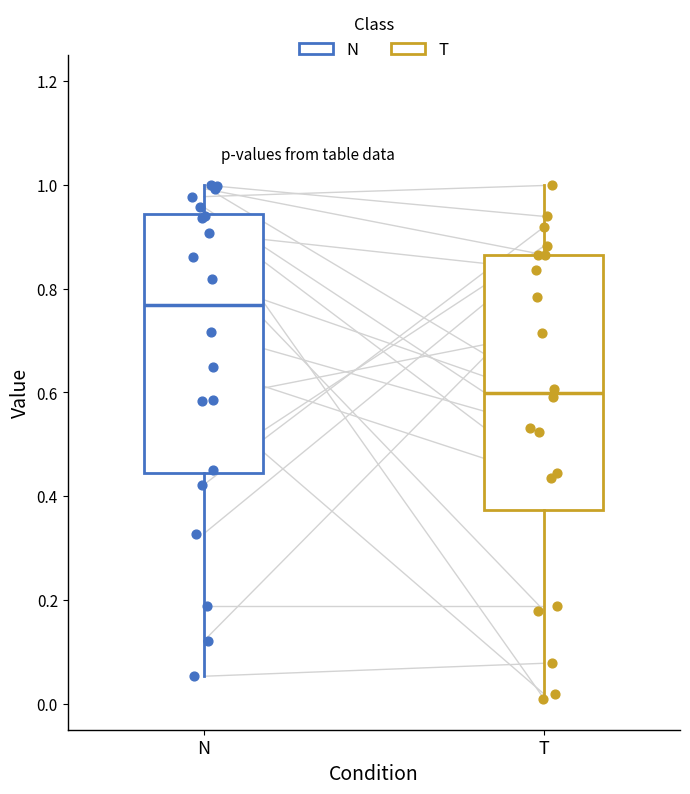

Reading left to right, transcribe this box plot: for each box, give where its median line is, the range the box spans, and where its two whiskers end, as read against the y-axis. The values are not printed on the chart, so give them approximately, as read against the axis.

N: median 0.76, box 0.44 to 0.94, whiskers 0.06 to 1.00
T: median 0.60, box 0.38 to 0.86, whiskers 0.02 to 1.00